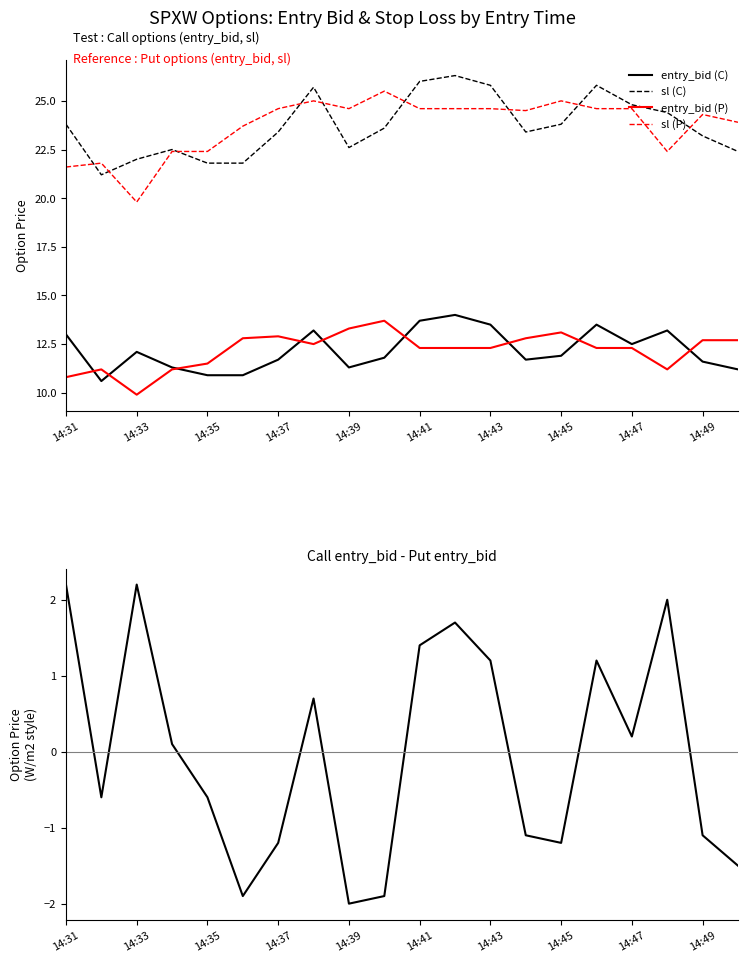

What is the lowest value of the entry_bid (C) series?

10.6